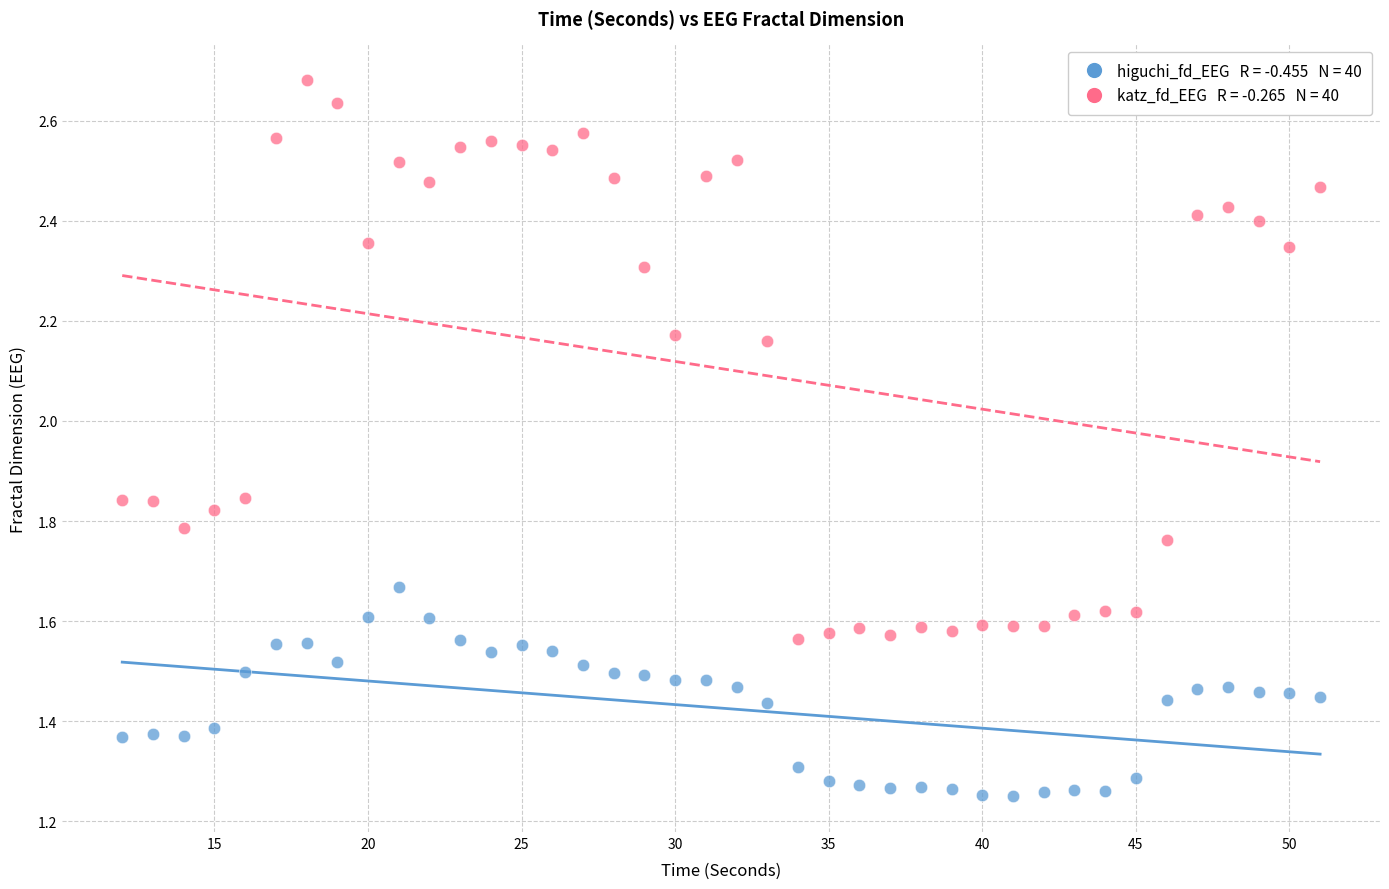

Across all data points, what is the range of X values (max minus min)?

39.0